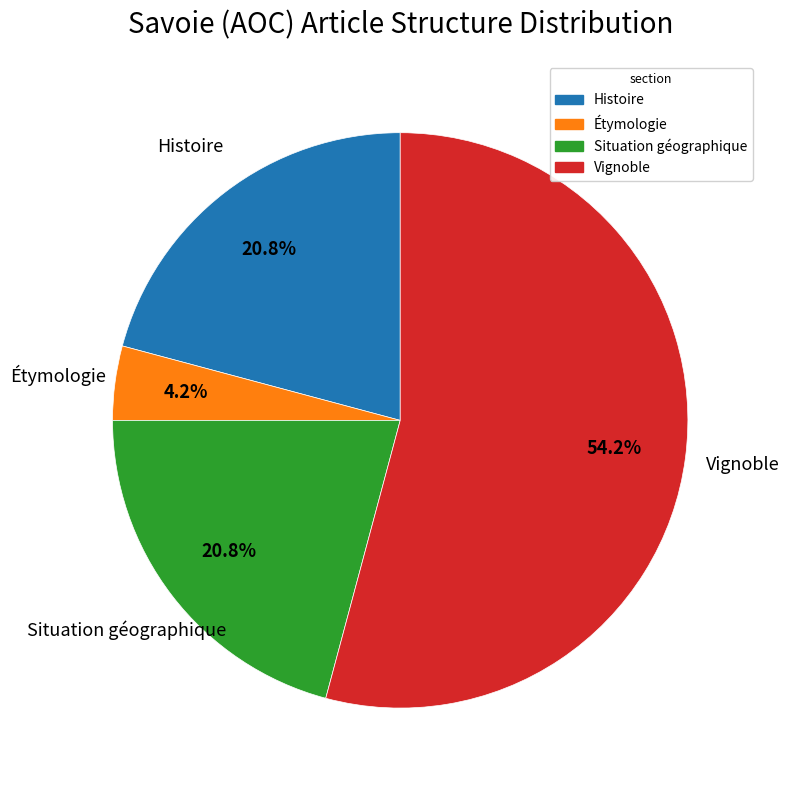

What is the smallest slice in the pie chart?

Étymologie